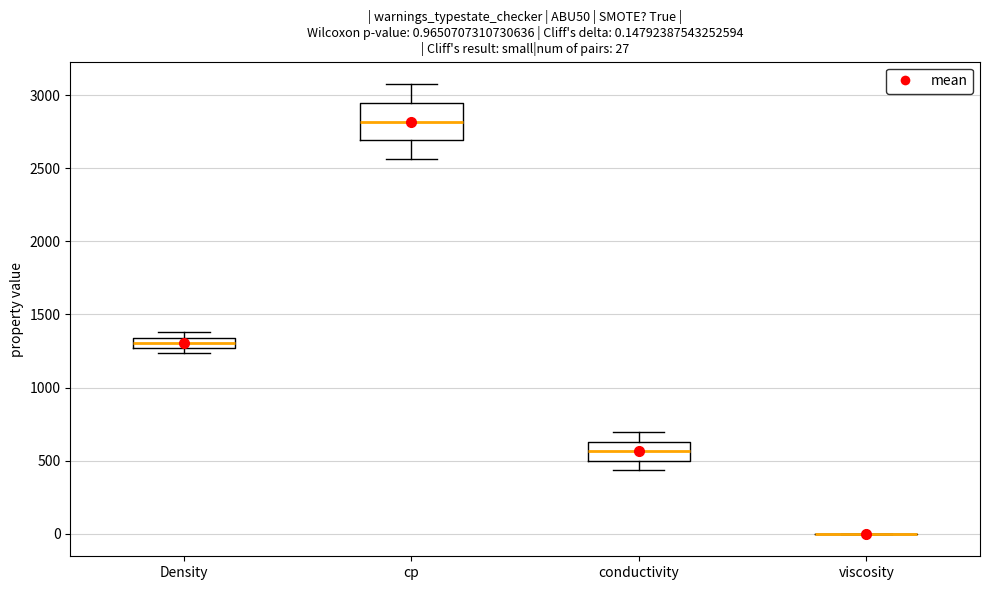

Comparing the boxes themselves (not the whiskers), which one is the tallest?

cp